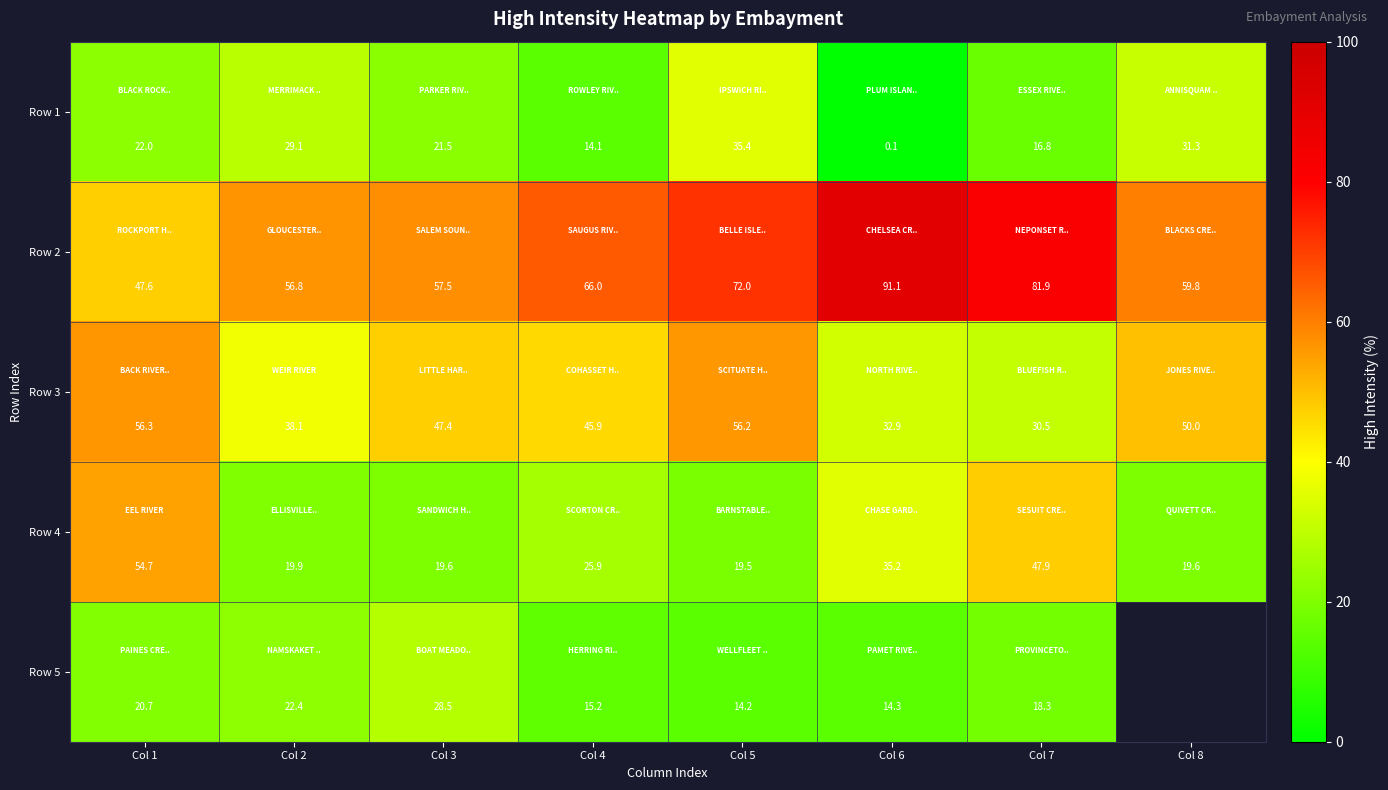

The value of Row 3 at Col 1 is 23.2. True or false?

False